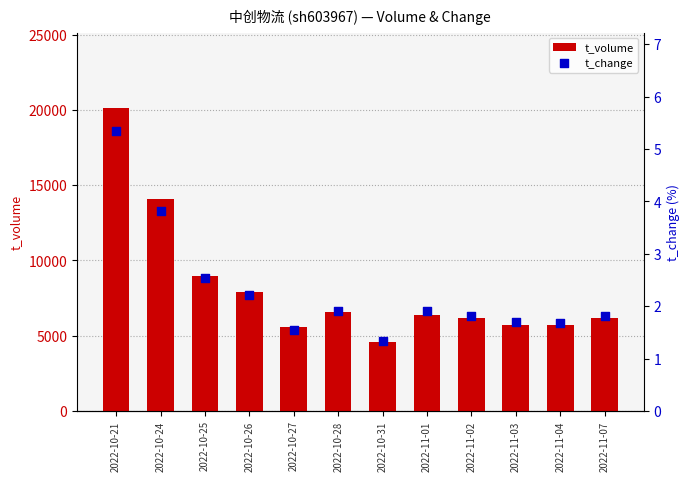

What are all the series names shown in the legend?

t_volume, t_change